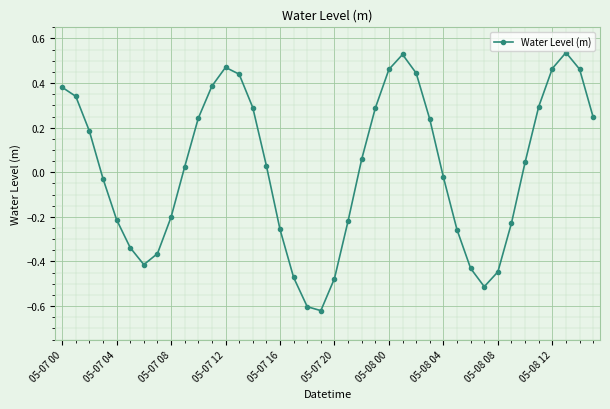

How many interior local peaks (higher than both neighbors) does the data have?

3